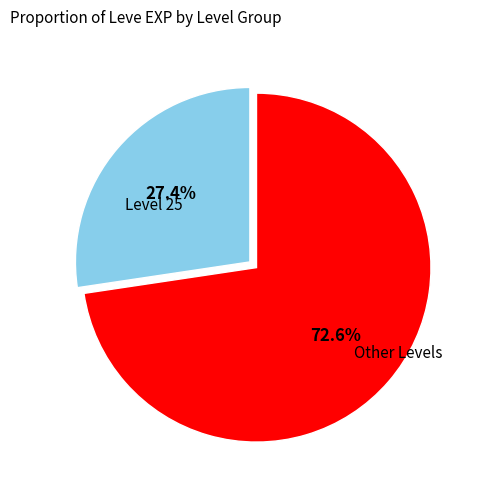

Is there any slice that represents more than half of the pie?

Yes